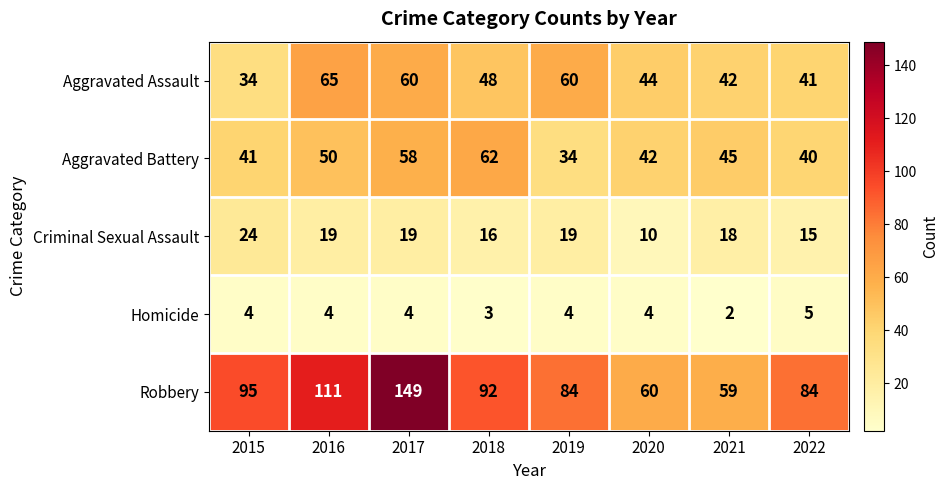

Which series has the largest range (max minus min)?

Robbery